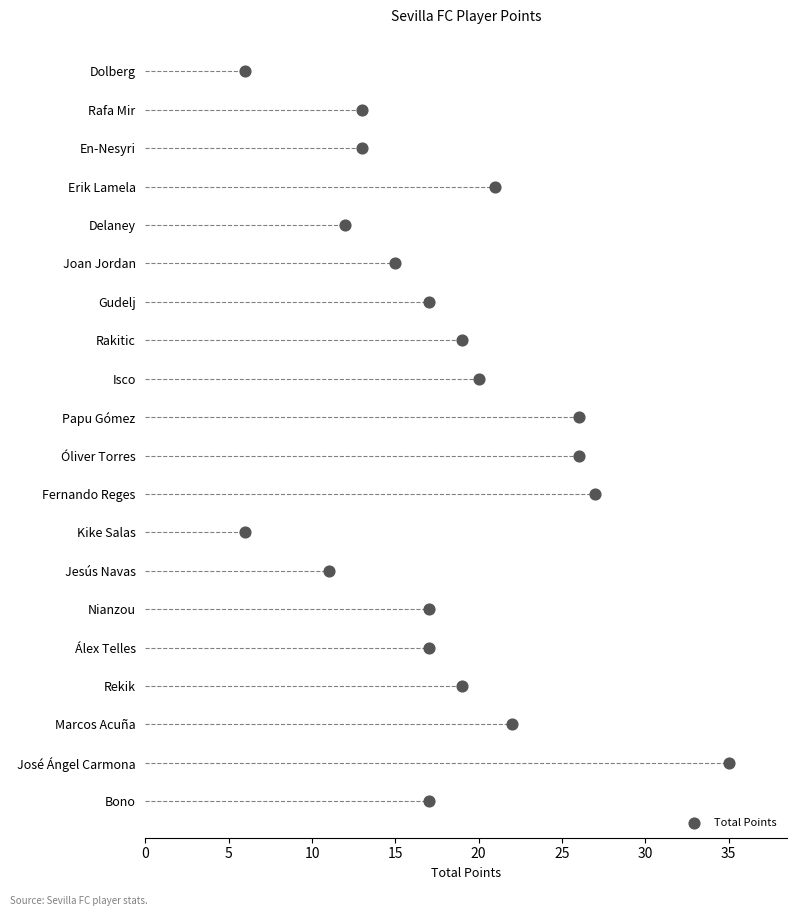

Between 30 and 25, which is larger?

30